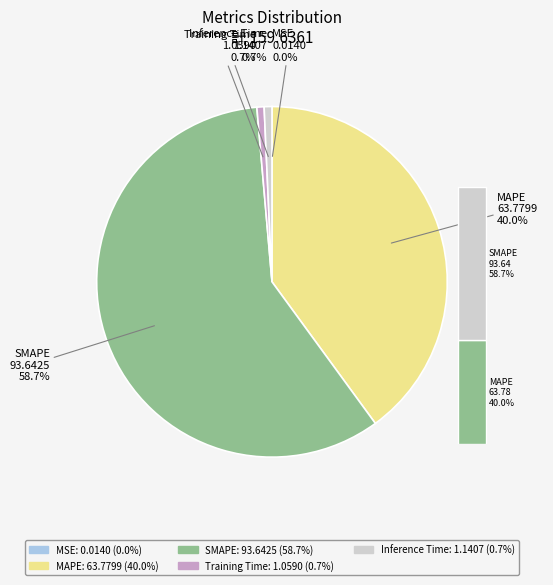

The SMAPE slice represents 59% of the pie. True or false?

True